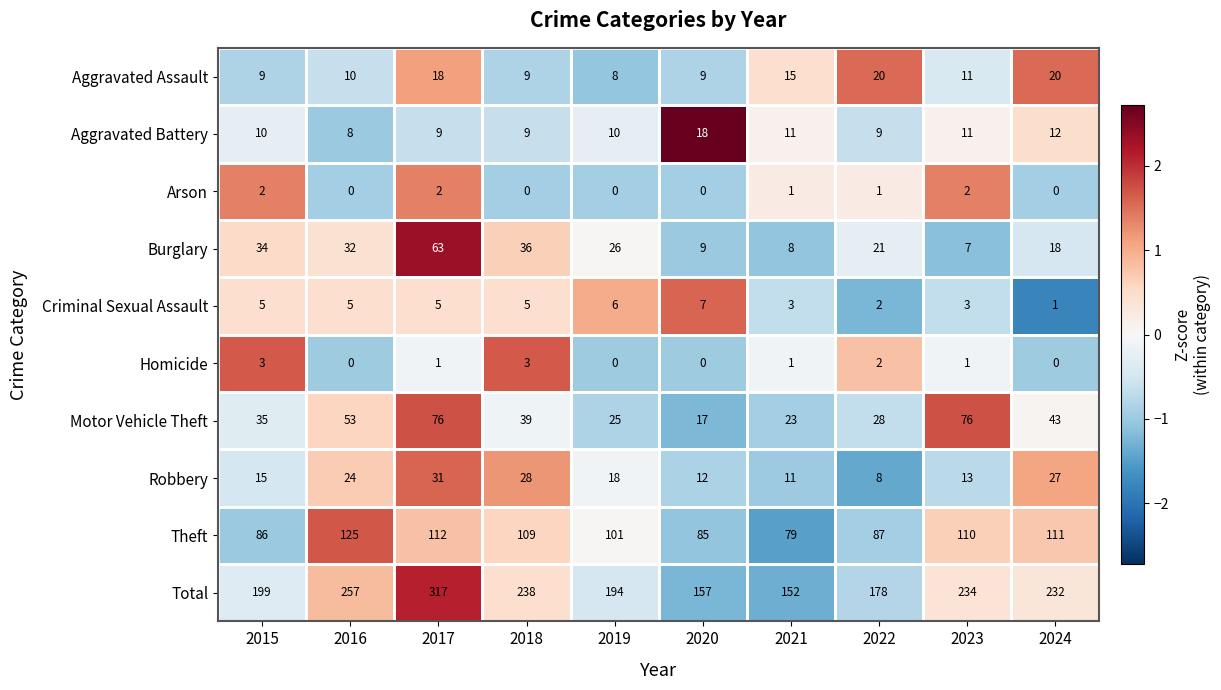

What is the sum of the Aggravated Battery values at 2015 and 2024?

22